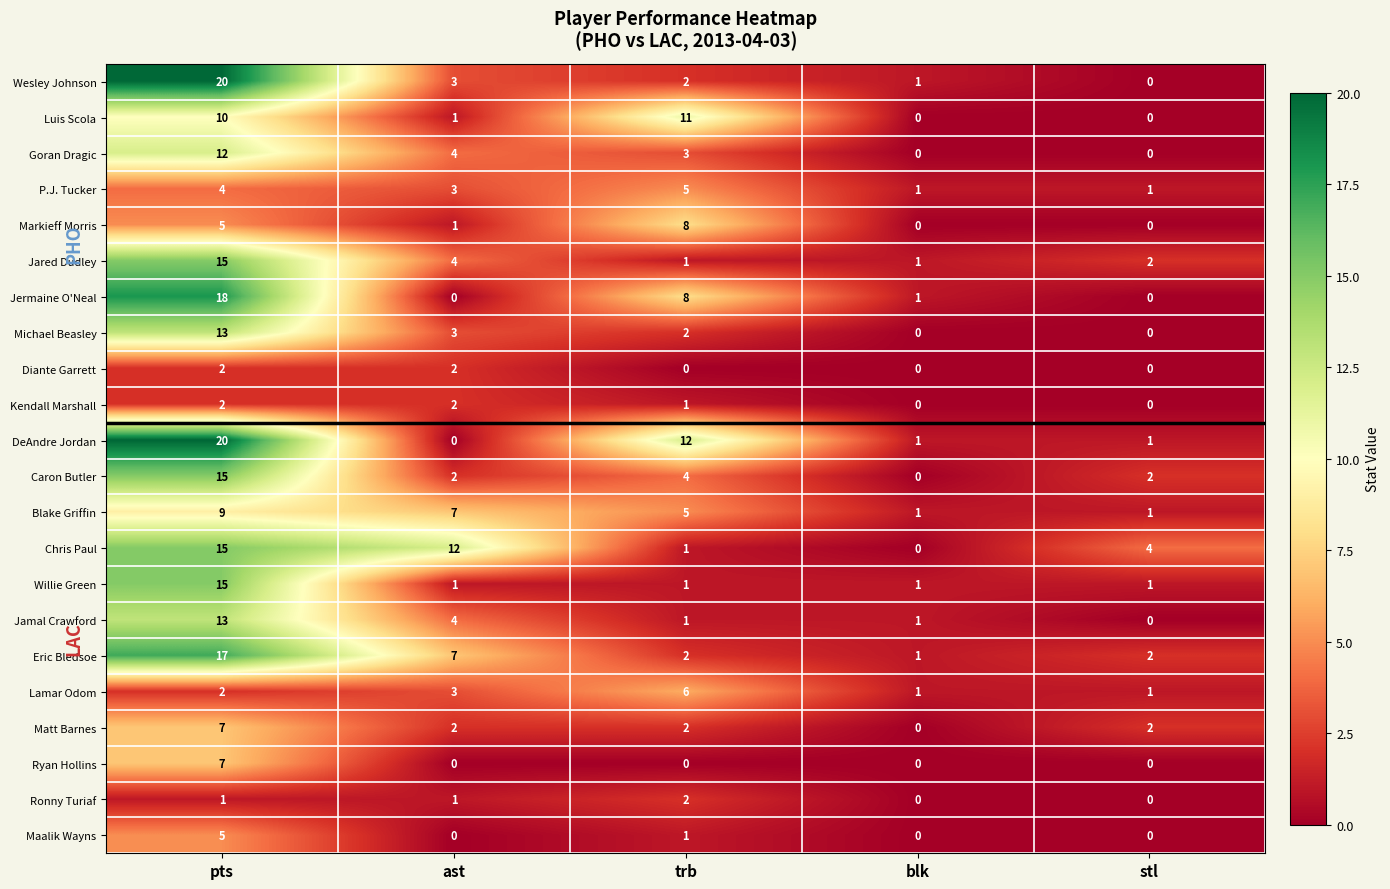

What is the total value across all series at trb?

78